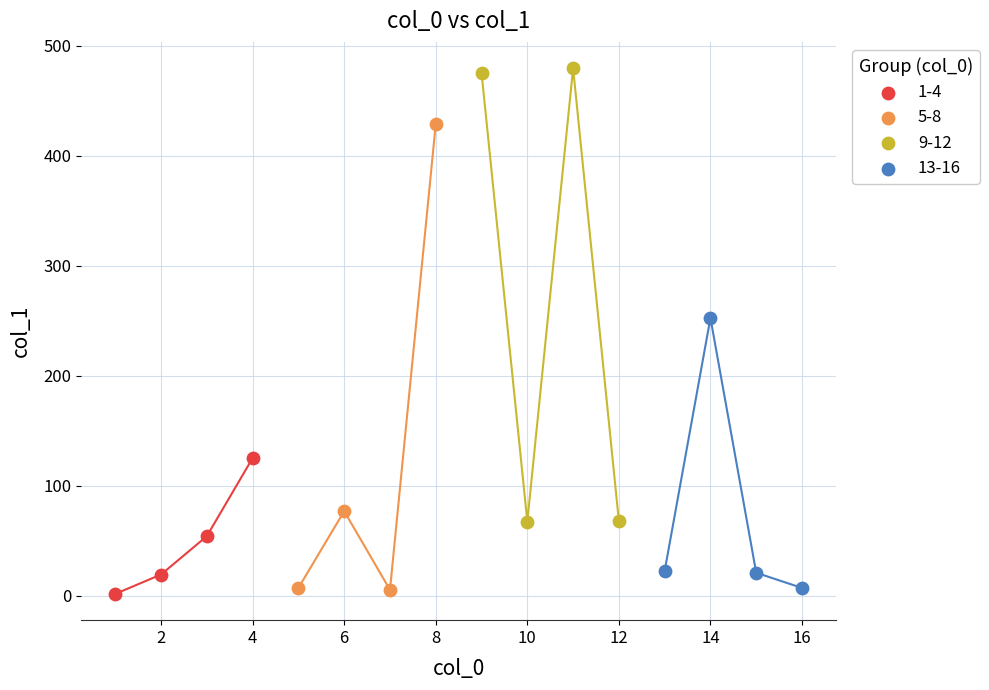

What are all the series names shown in the legend?

1-4, 5-8, 9-12, 13-16